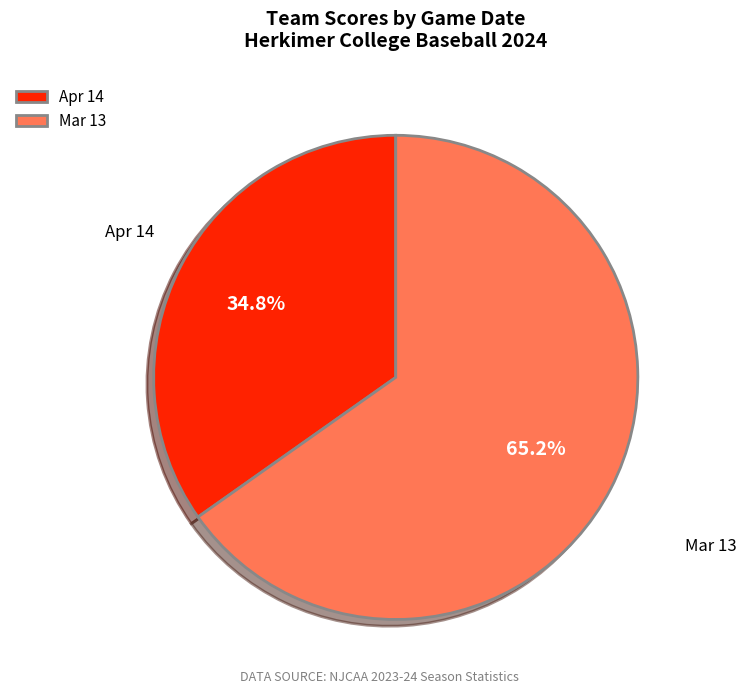

To the nearest percent, what is the difference between the Apr 14 and Mar 13 slice percentages?

30%